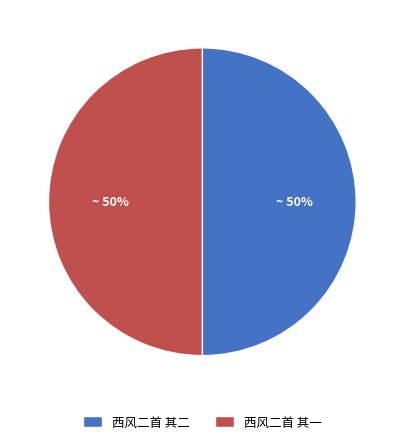

Count the number of slices in the pie.

2